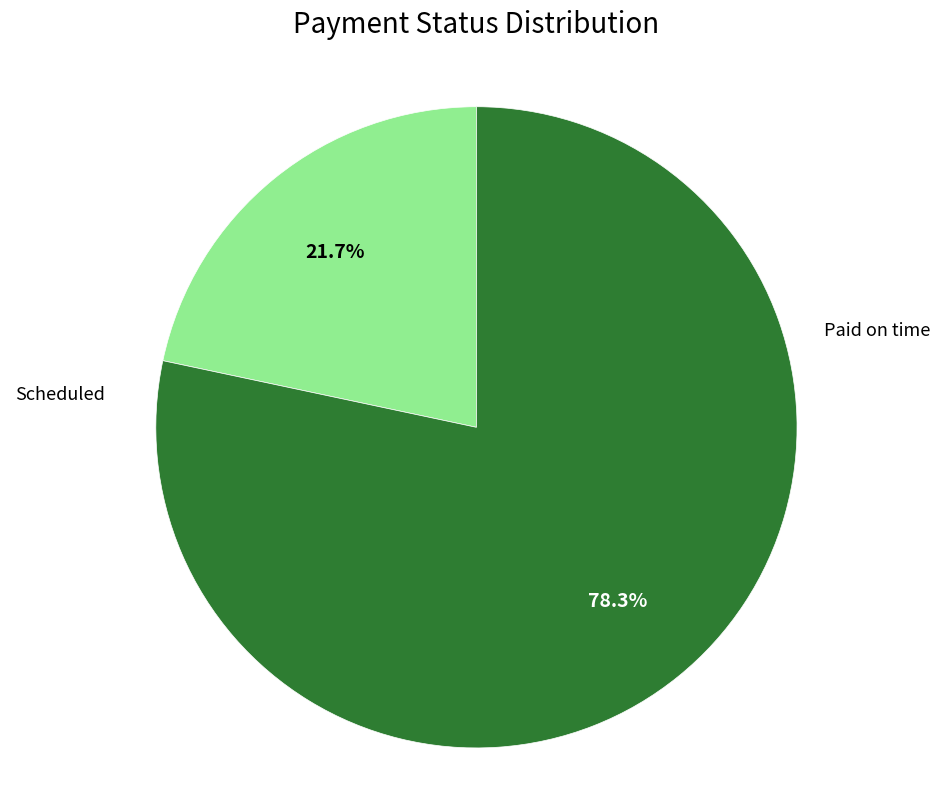

Is there any slice that represents more than half of the pie?

Yes